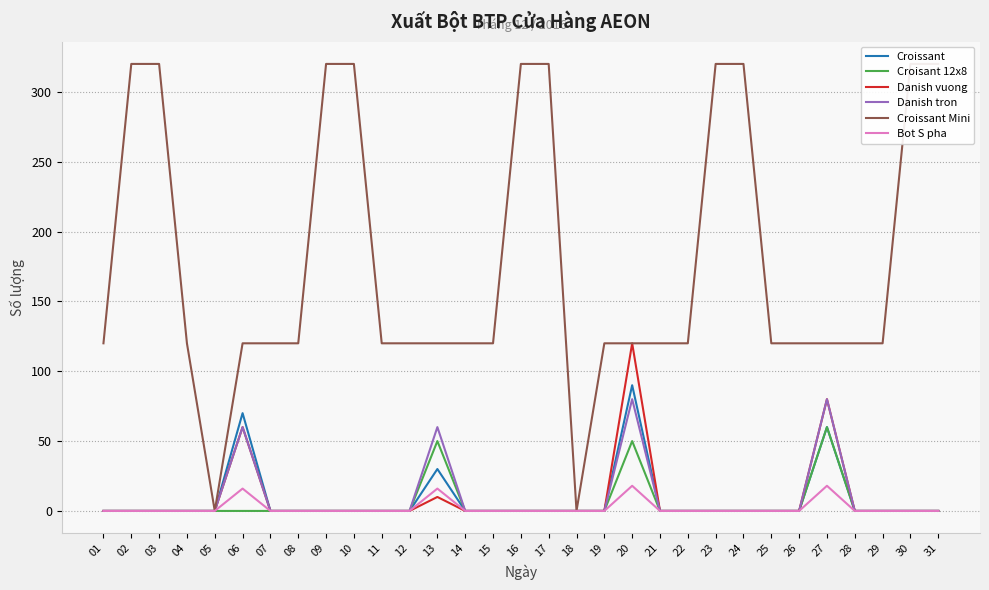

At 12, list the series in order from smallest to largest.

Croissant, Croisant 12x8, Danish vuong, Danish tron, Bot S pha, Croissant Mini